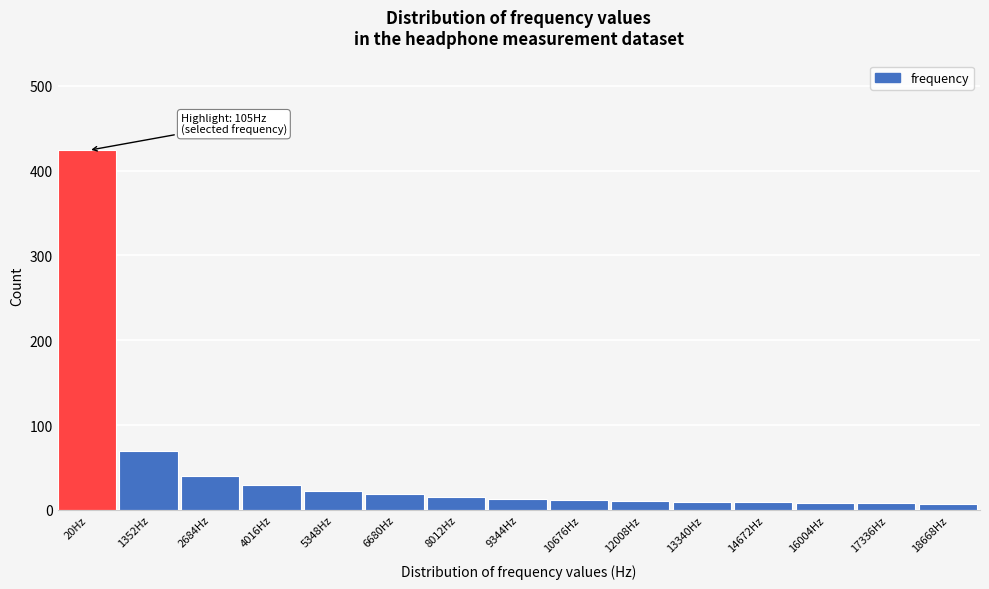

What is the maximum value shown in the chart?

424